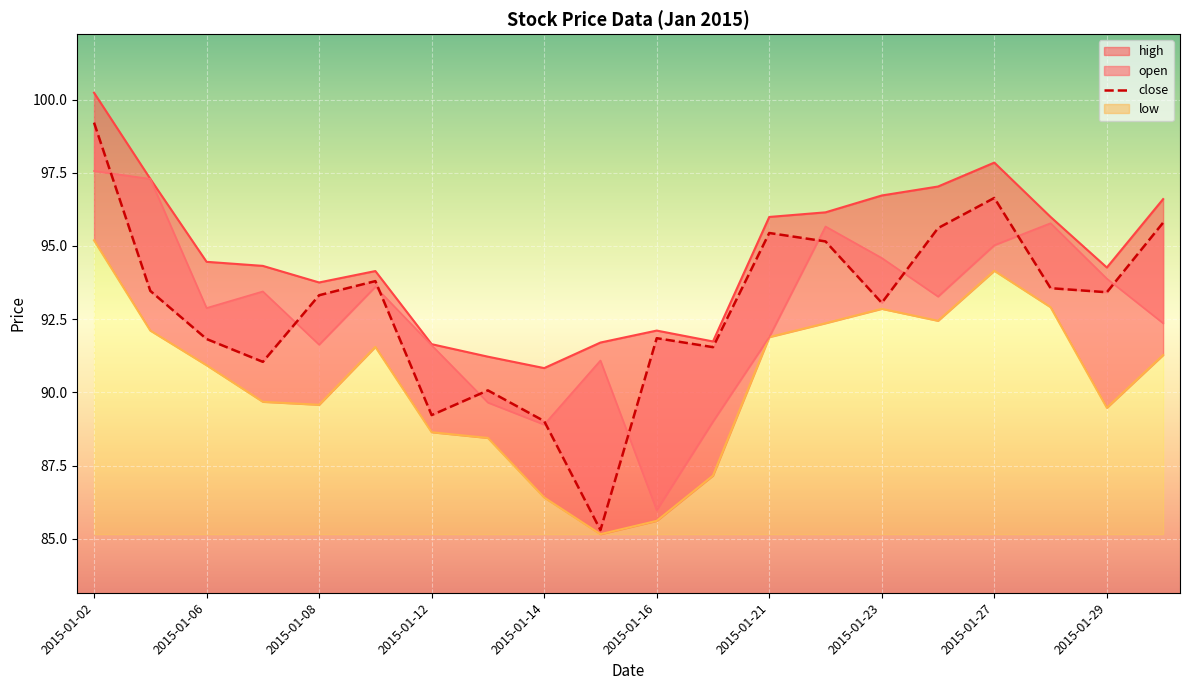

Reading left to right, transcribe all the data shown in this chart.

open: 97.6	97.3	92.9	93.4	91.6	93.6	91.6	89.7	88.9	91.1	86.0	89.0	91.9	95.7	94.6	93.3	95.0	95.8	93.9	92.4
high: 100.2	97.3	94.5	94.3	93.8	94.1	91.6	91.2	90.8	91.7	92.1	91.7	96.0	96.1	96.7	97.0	97.8	96.0	94.3	96.6
low: 95.2	92.1	90.9	89.7	89.6	91.6	88.6	88.4	86.4	85.2	85.6	87.2	91.9	92.4	92.9	92.4	94.2	92.9	89.5	91.3
close: 99.2	93.5	91.8	91.0	93.3	93.8	89.2	90.1	89.0	85.3	91.9	91.5	95.4	95.2	93.1	95.6	96.6	93.6	93.4	95.8